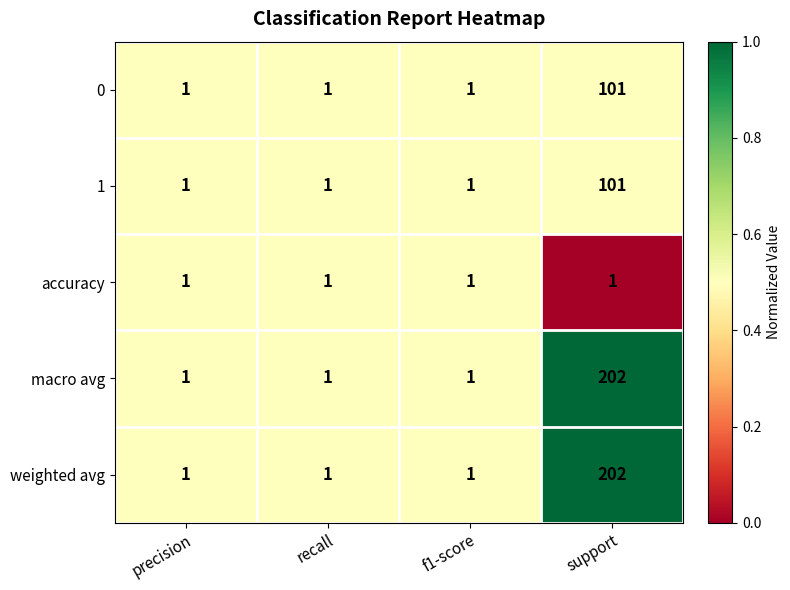

Is the value of accuracy at precision greater than the value of macro avg at support?

No